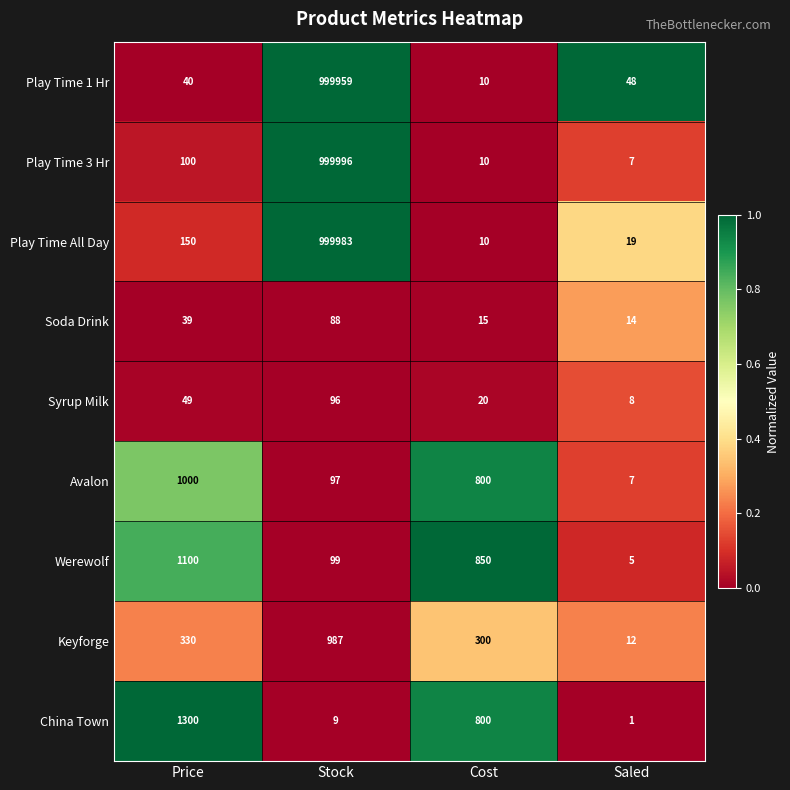

True or false: Keyforge has a value of 330 at Price.

True